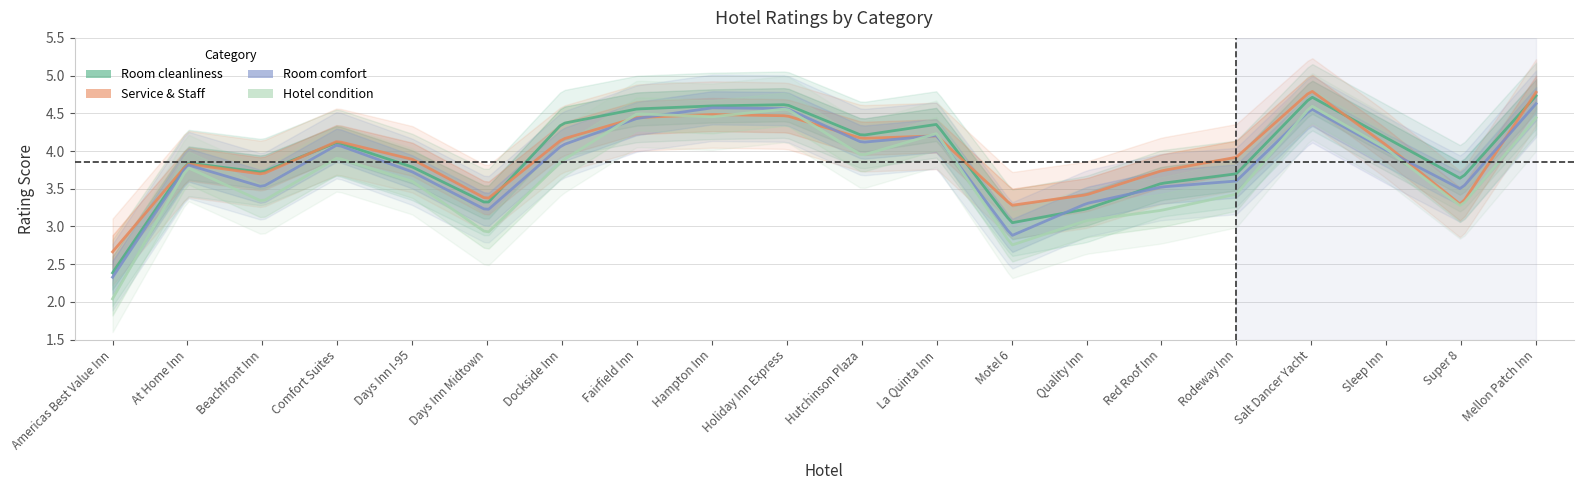

What is the difference between the Hotel condition values at Comfort Suites and Motel 6?

1.2